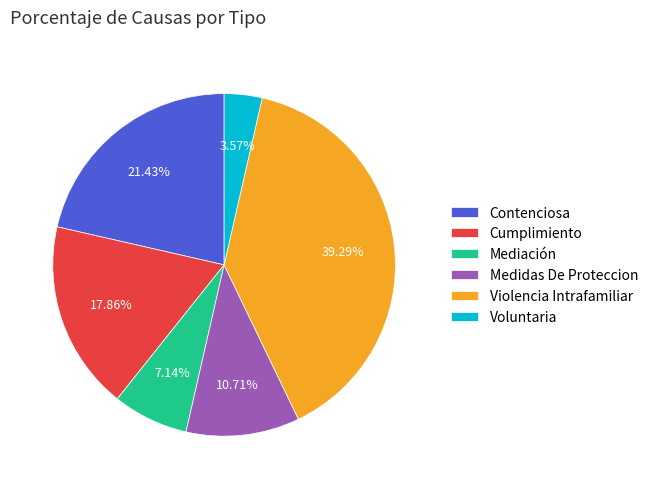

Does any single category account for the majority?

No